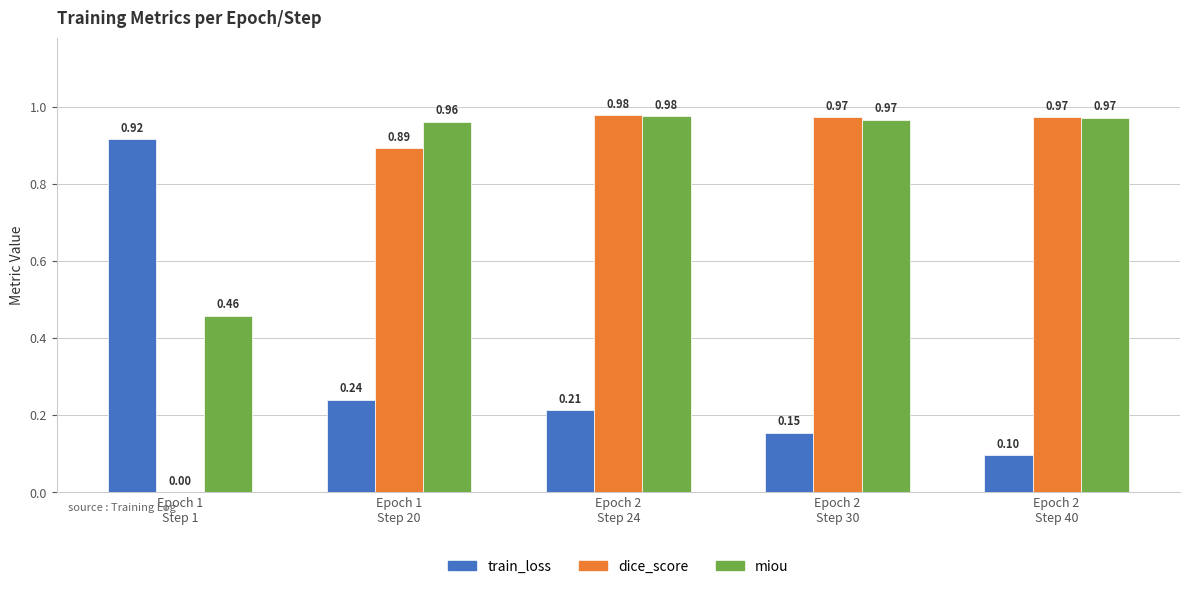

Which series has the largest total across all categories?

miou